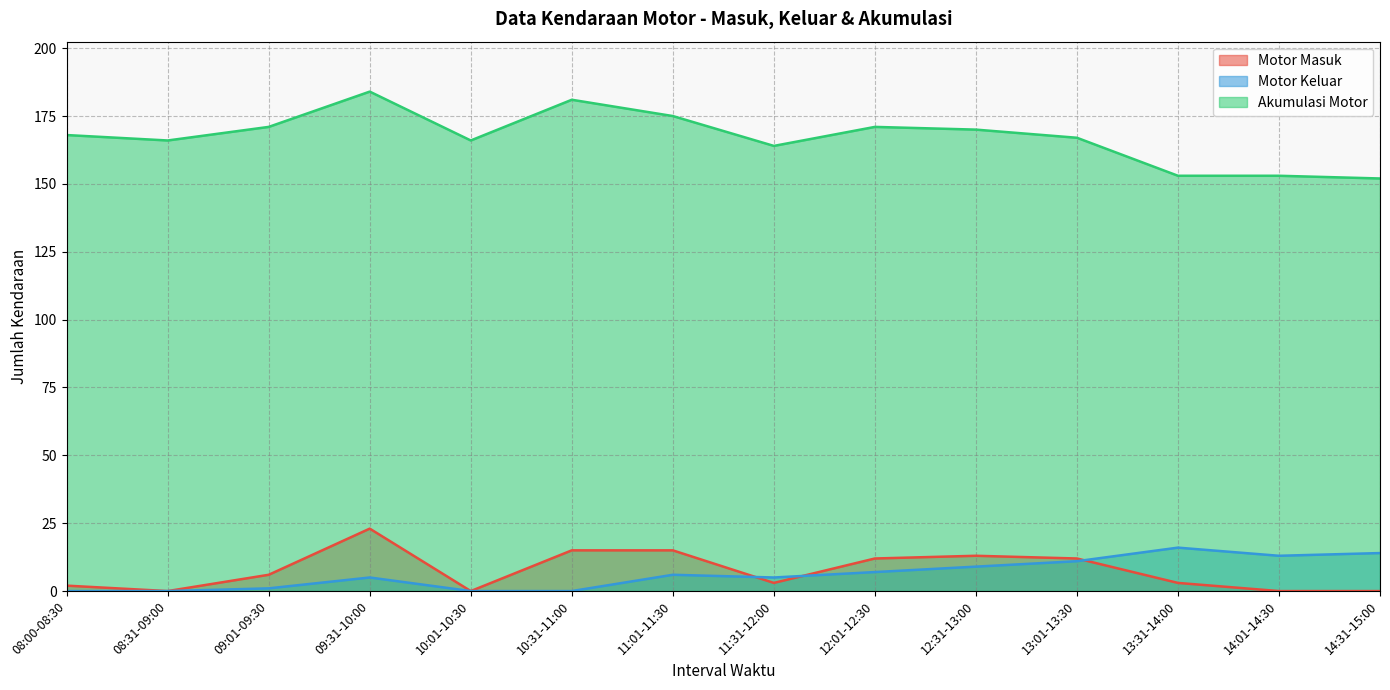

Reading left to right, list all the values displayed in this chart.

Motor Masuk: 08:00-08:30=2	08:31-09:00=0	09:01-09:30=6	09:31-10:00=23	10:01-10:30=0	10:31-11:00=15	11:01-11:30=15	11:31-12:00=3	12:01-12:30=12	12:31-13:00=13	13:01-13:30=12	13:31-14:00=3	14:01-14:30=0	14:31-15:00=0
Motor Keluar: 08:00-08:30=0	08:31-09:00=0	09:01-09:30=1	09:31-10:00=5	10:01-10:30=0	10:31-11:00=0	11:01-11:30=6	11:31-12:00=5	12:01-12:30=7	12:31-13:00=9	13:01-13:30=11	13:31-14:00=16	14:01-14:30=13	14:31-15:00=14
Akumulasi Motor: 08:00-08:30=168	08:31-09:00=166	09:01-09:30=171	09:31-10:00=184	10:01-10:30=166	10:31-11:00=181	11:01-11:30=175	11:31-12:00=164	12:01-12:30=171	12:31-13:00=170	13:01-13:30=167	13:31-14:00=153	14:01-14:30=153	14:31-15:00=152